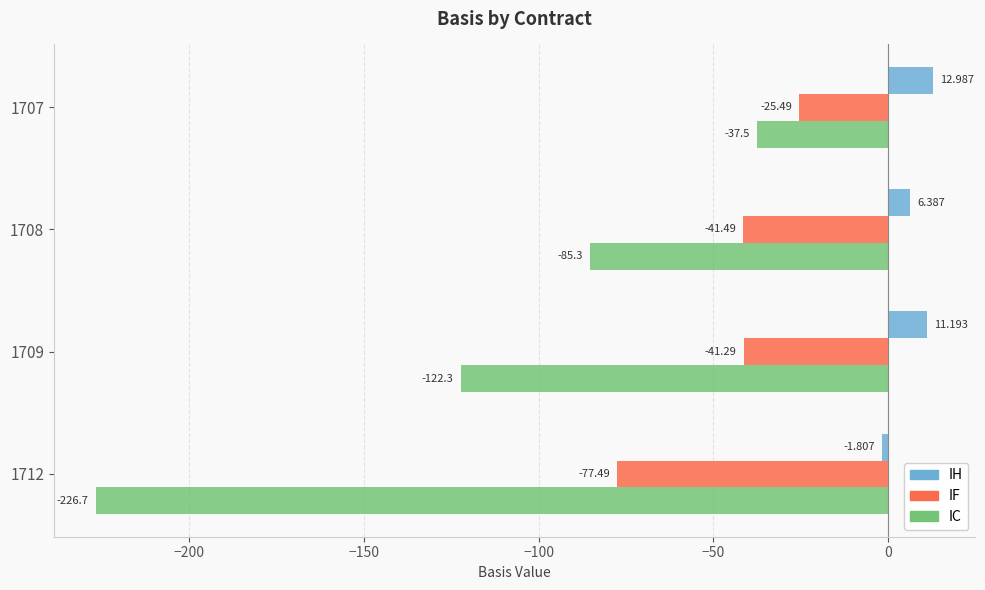

What is the average value of the IH series?

7.2